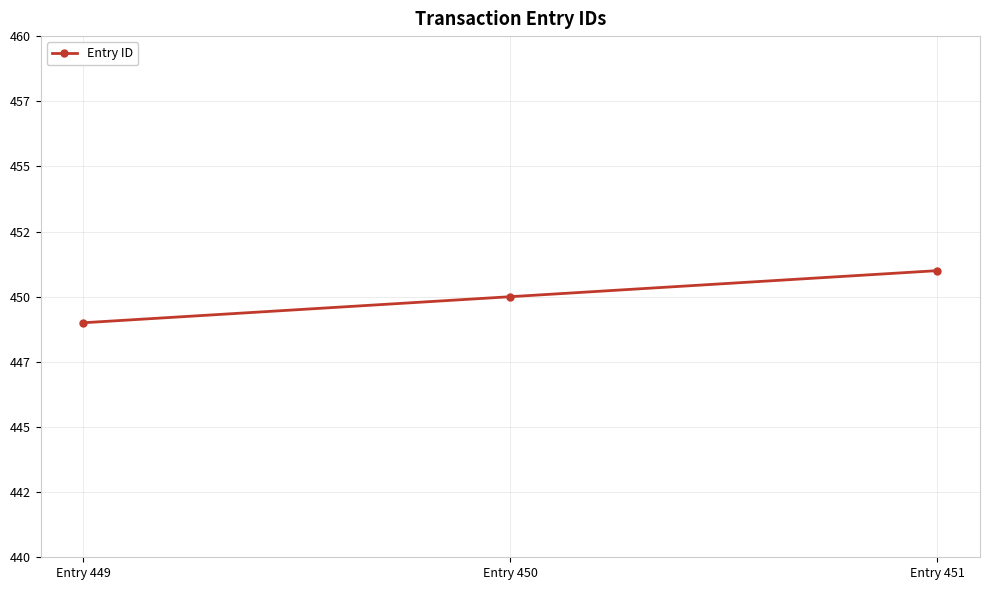

True or false: the data shows 805 at Entry 449.

False